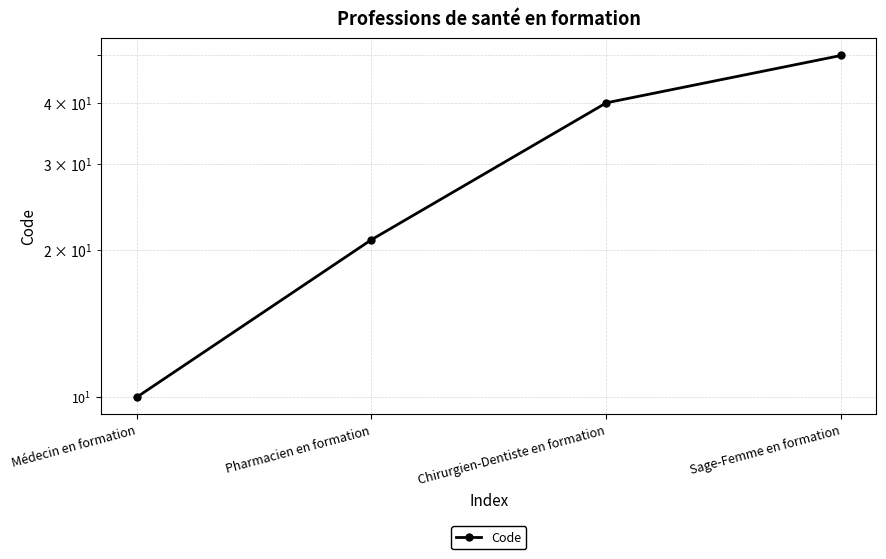

The value at Chirurgien-Dentiste en formation is 64. True or false?

False